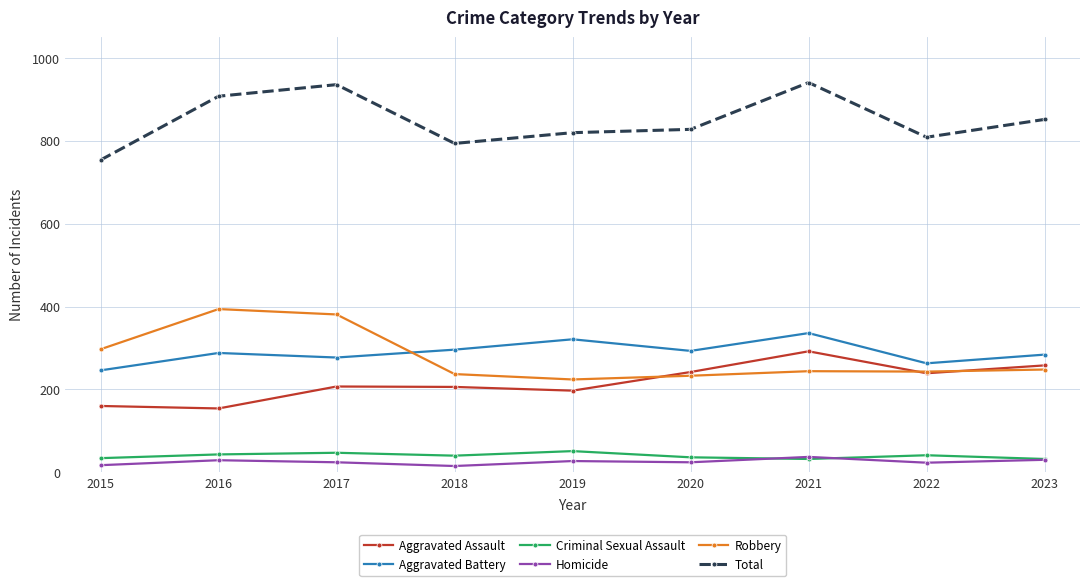

What are all the series names shown in the legend?

Aggravated Assault, Aggravated Battery, Criminal Sexual Assault, Homicide, Robbery, Total